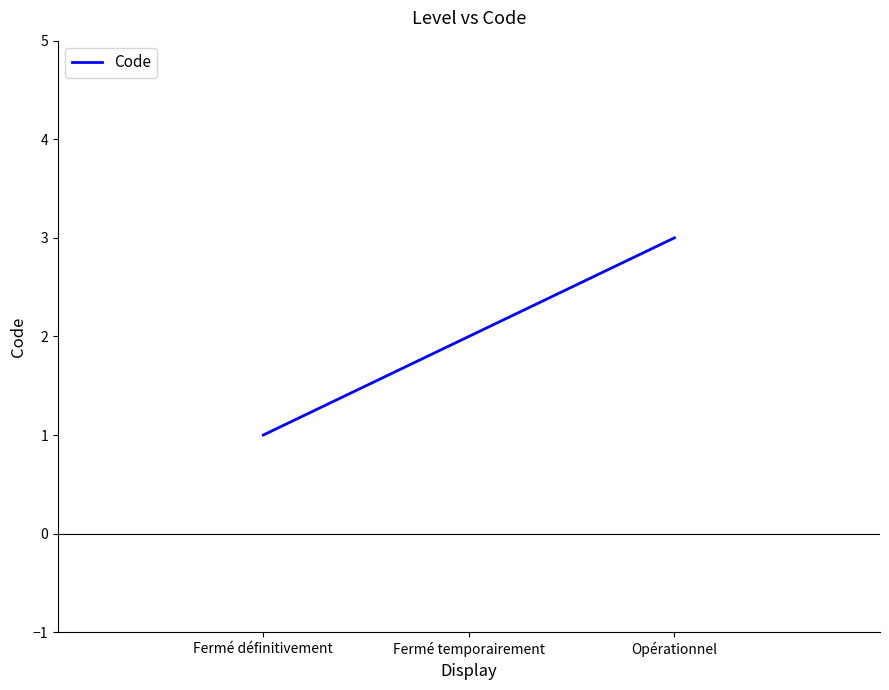

List the labels in order of value, largest first.

Opérationnel, Fermé temporairement, Fermé définitivement